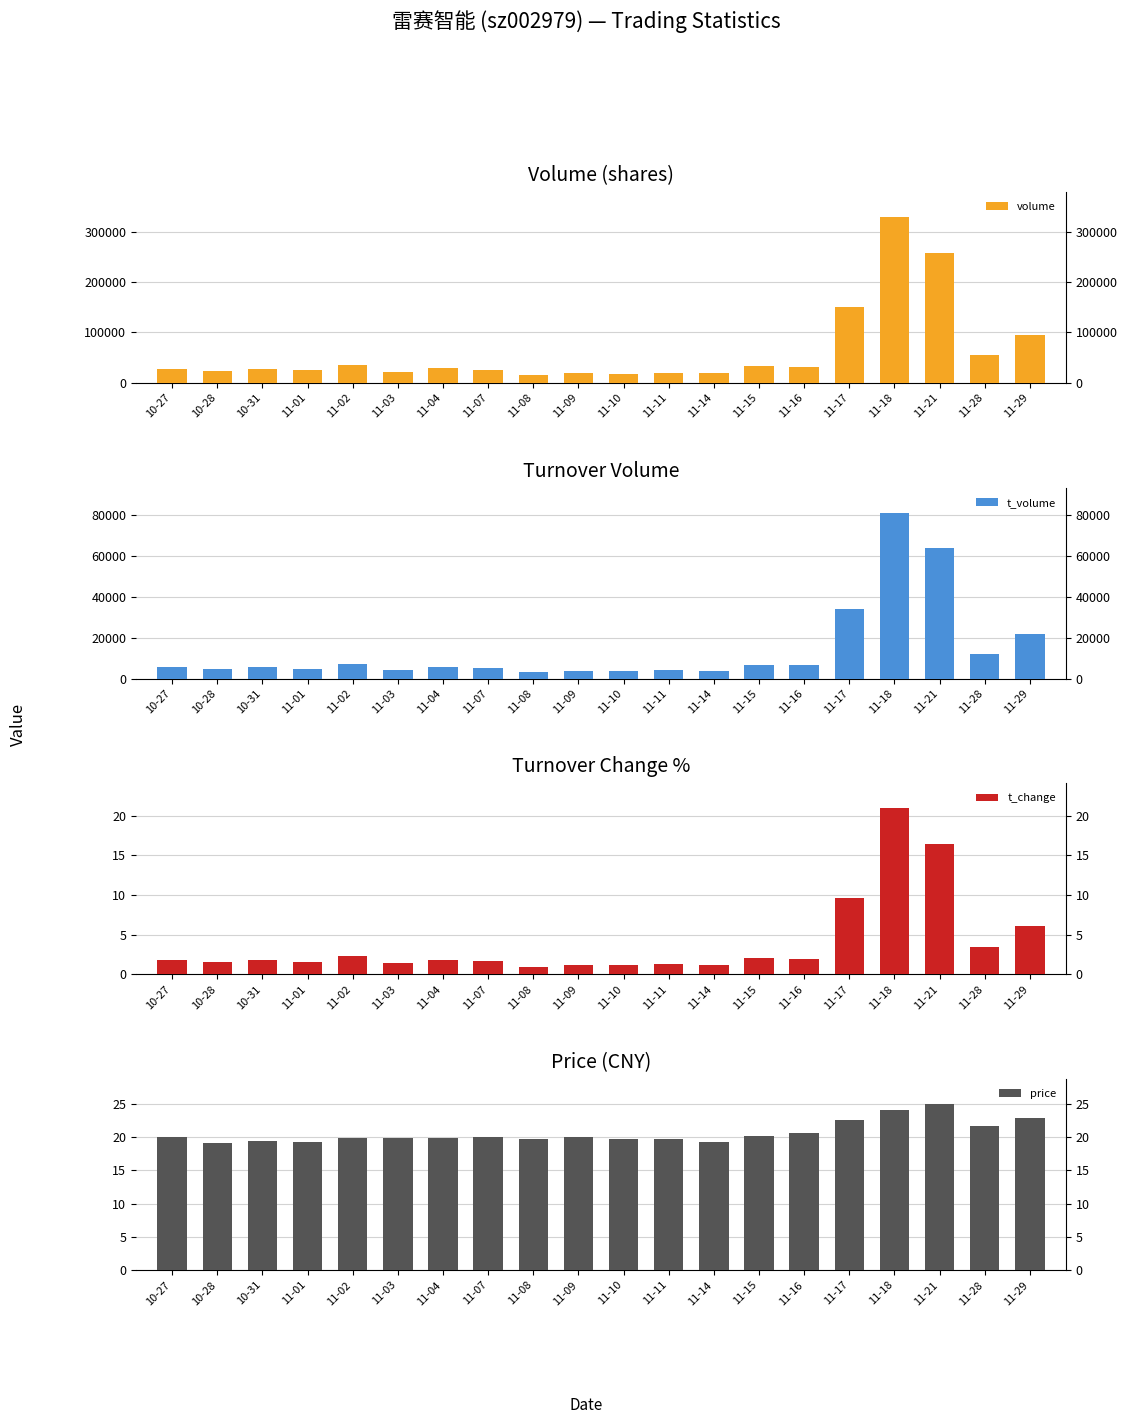

How many data points in t_change are above 1?

19